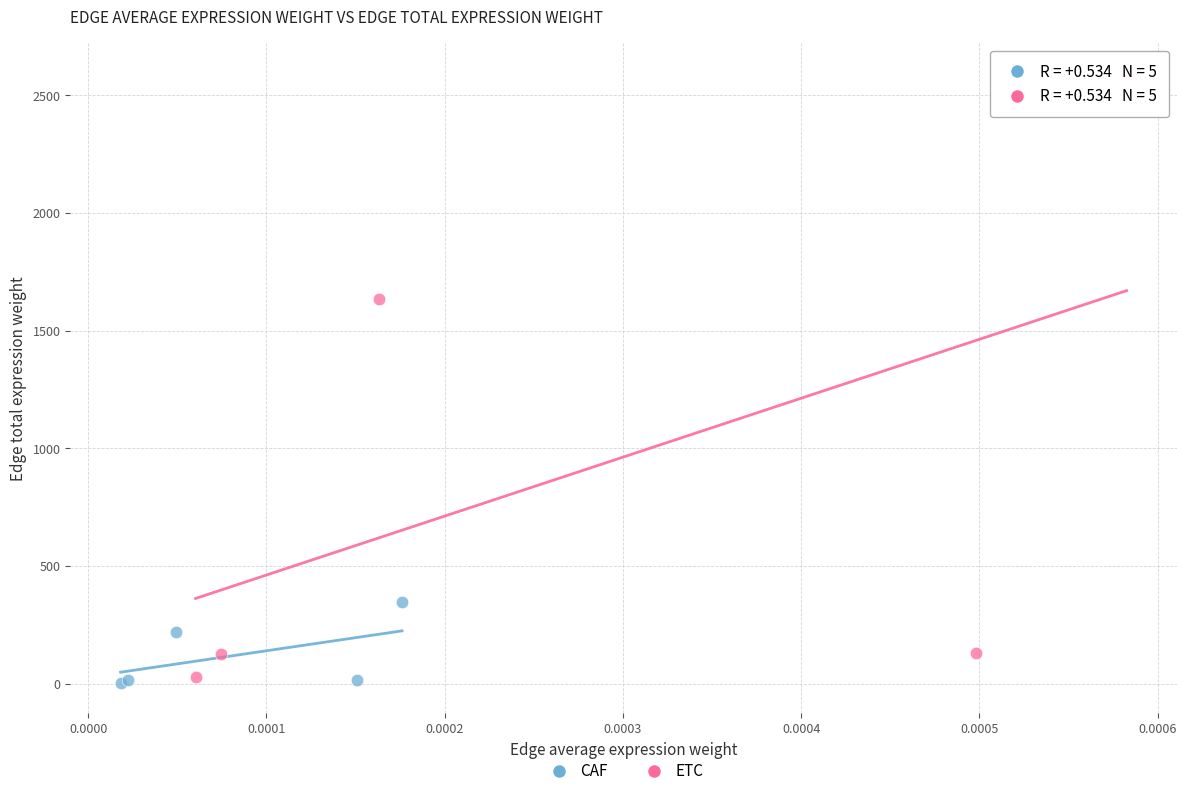

What are all the series names shown in the legend?

CAF, ETC